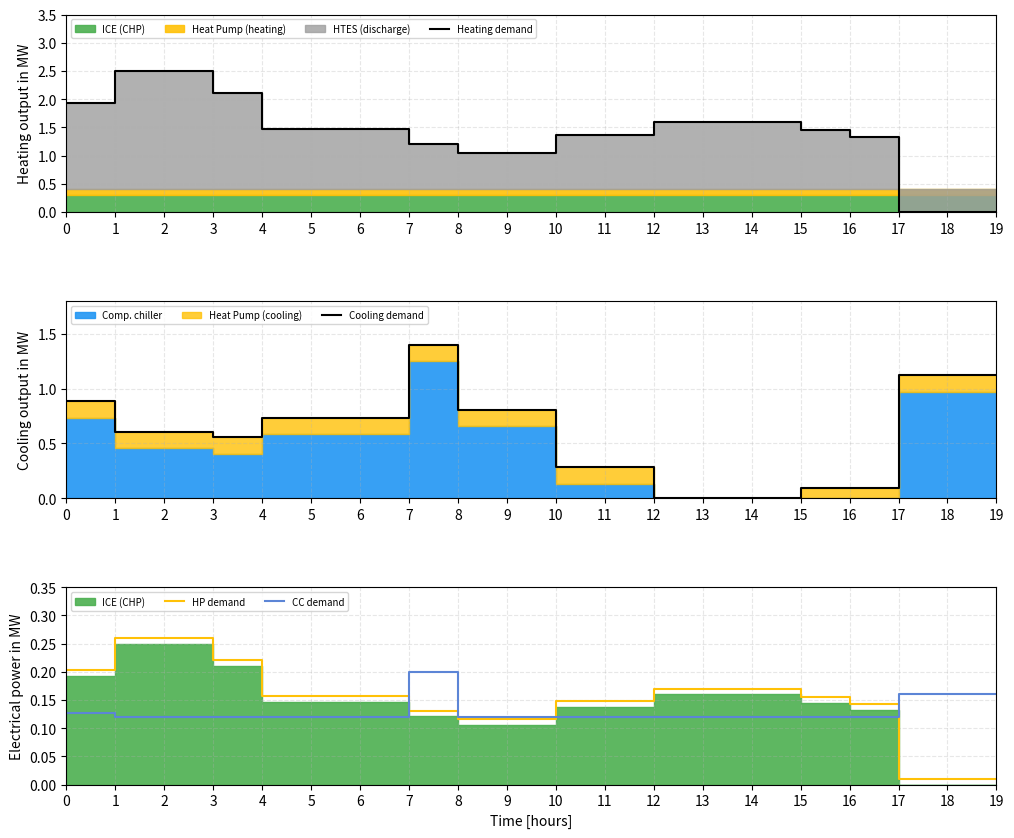

True or false: CC demand and HP demand intersect in this chart.

True